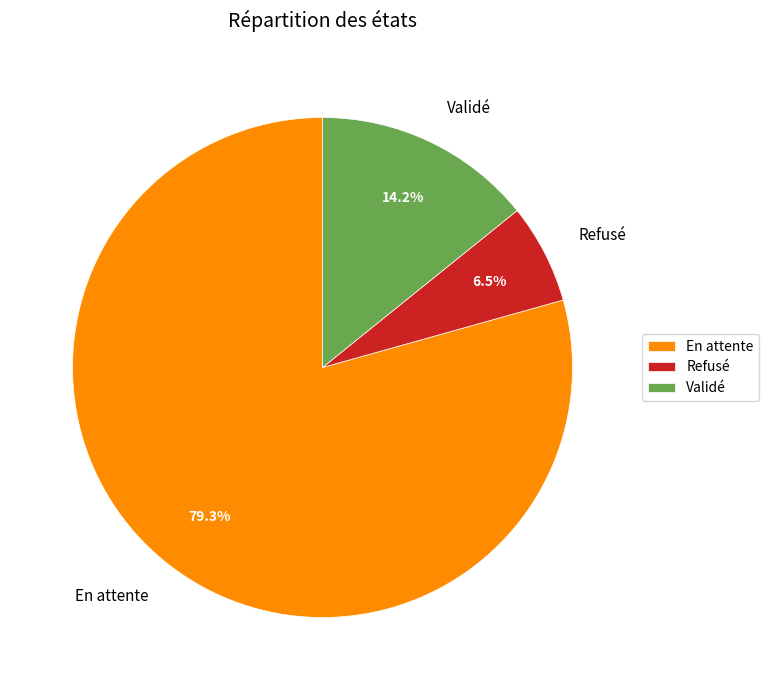

Which category has the biggest portion of the pie?

En attente